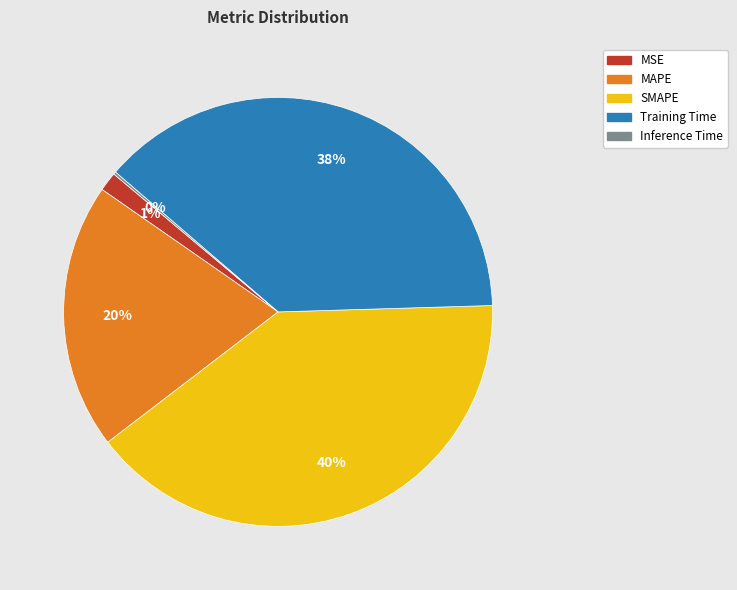

To the nearest percent, what percentage of the pie is SMAPE?

40%